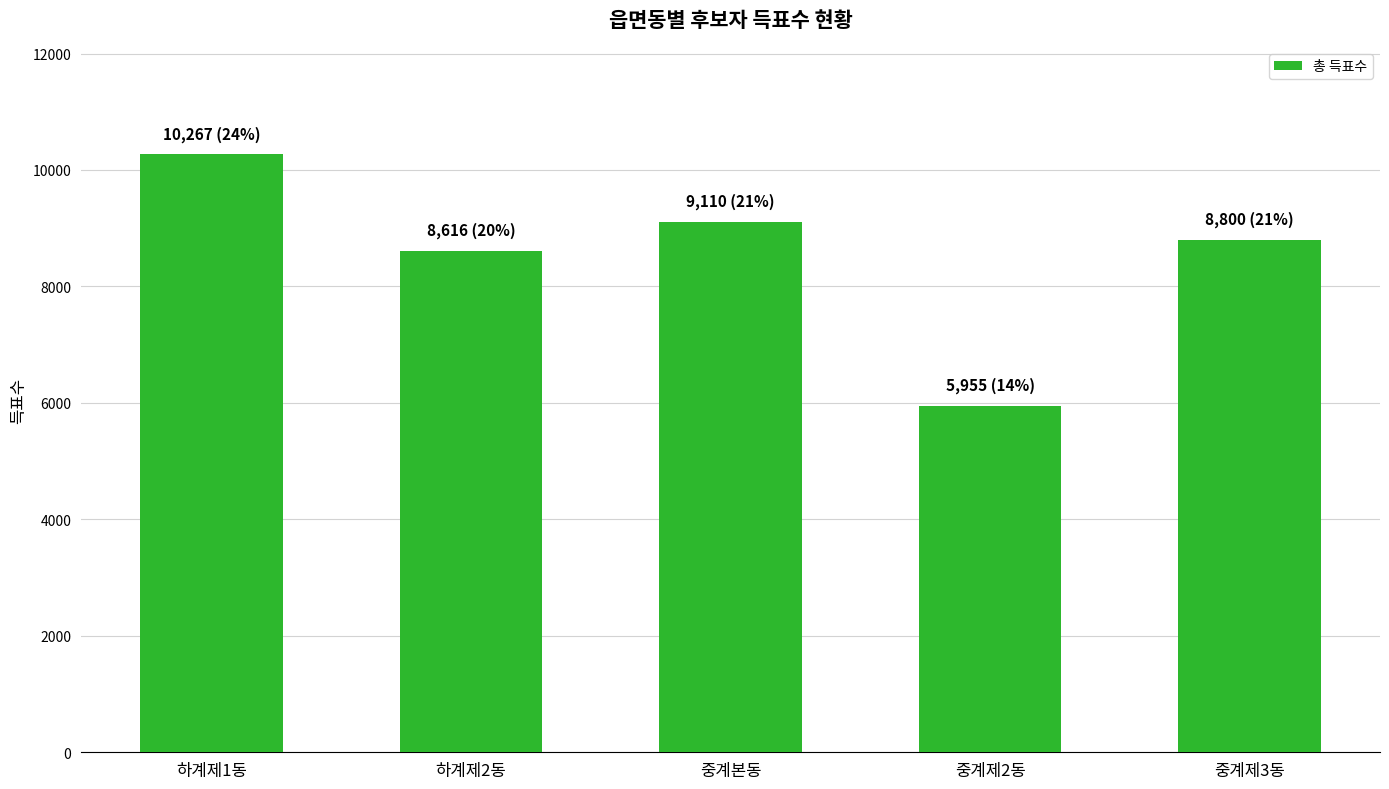

Which label corresponds to the smallest value in the chart?

중계제2동